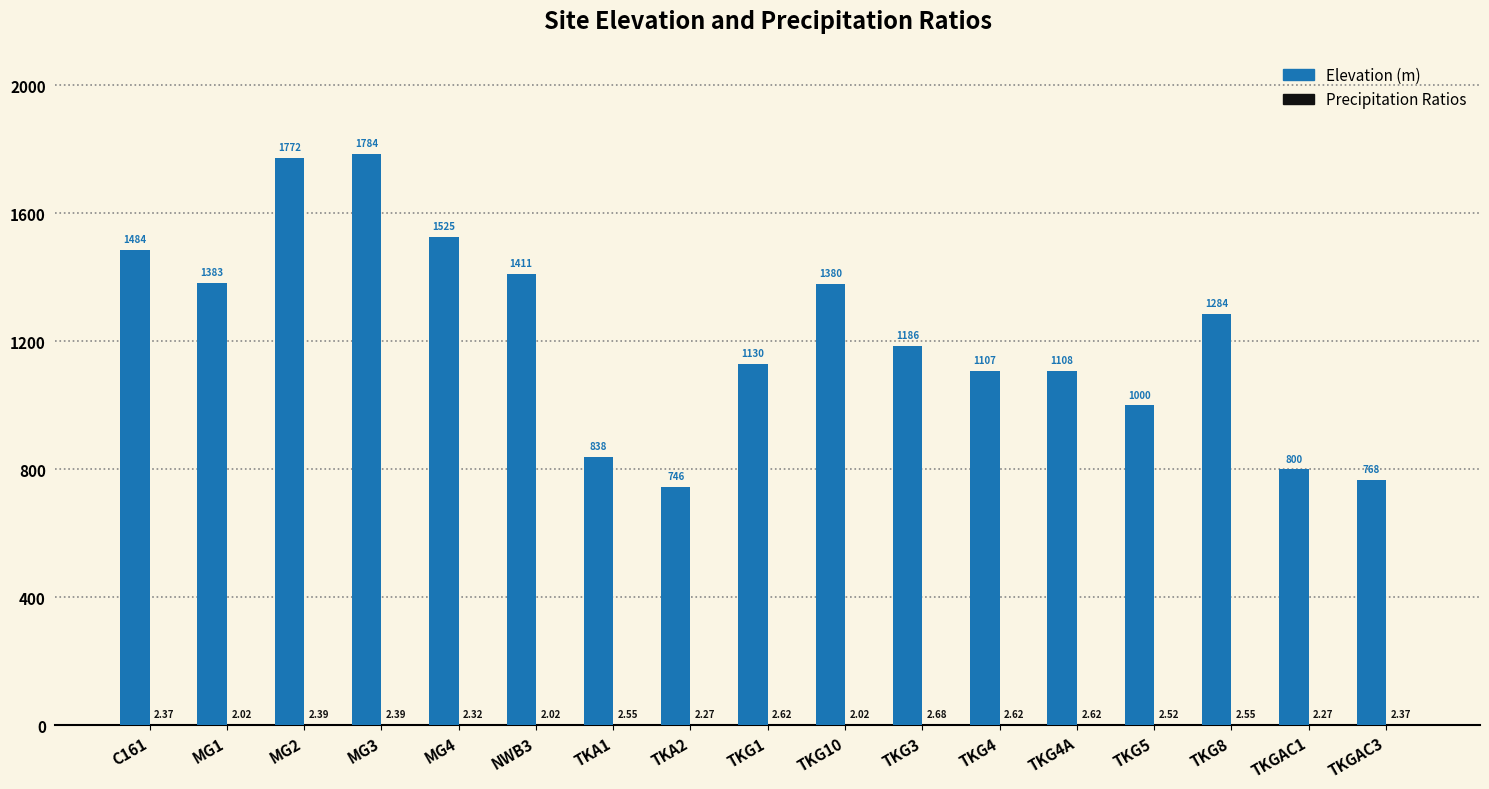

At which category is the sum across all series the highest?

MG3